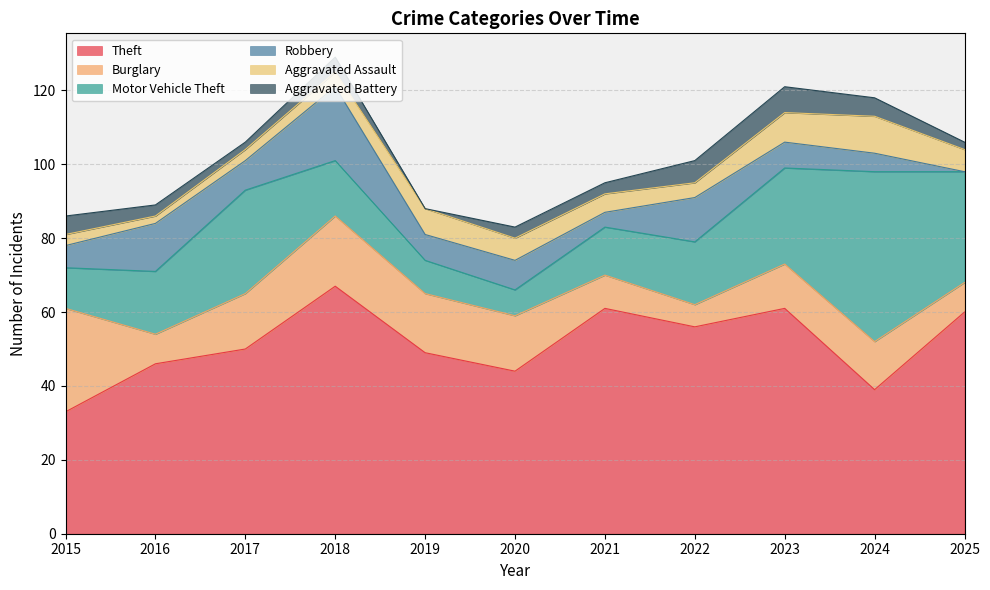

Read the Robbery value at 2017.

8